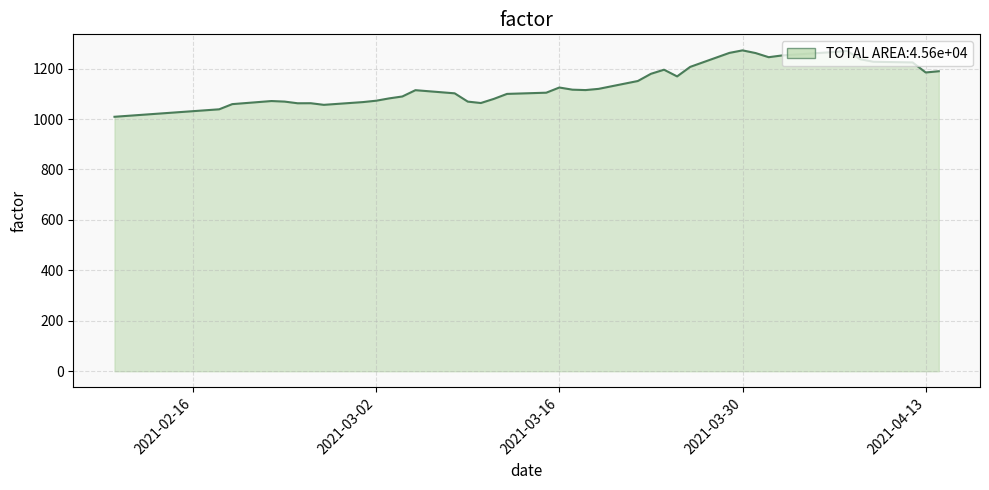

What is the minimum value shown in the chart?

1009.0